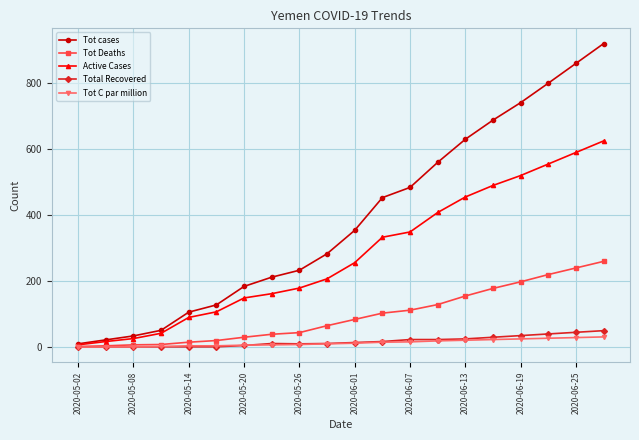

Which series has the largest total across all categories?

Tot cases